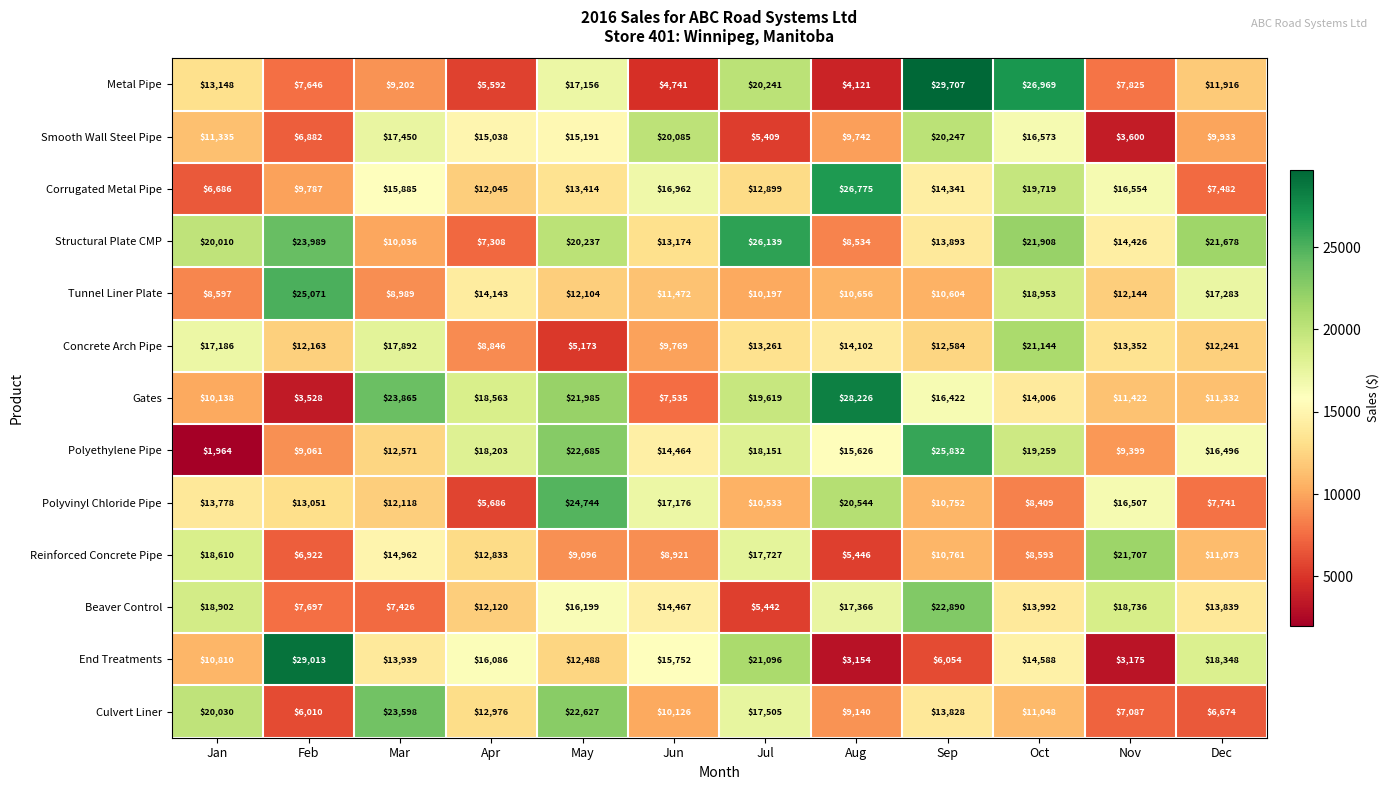

What is the total value across all series at Dec?

166036